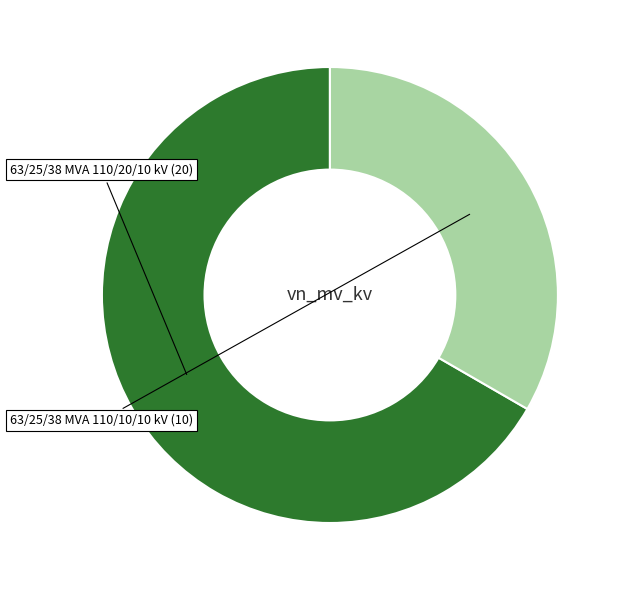

Is there any slice that represents more than half of the pie?

Yes